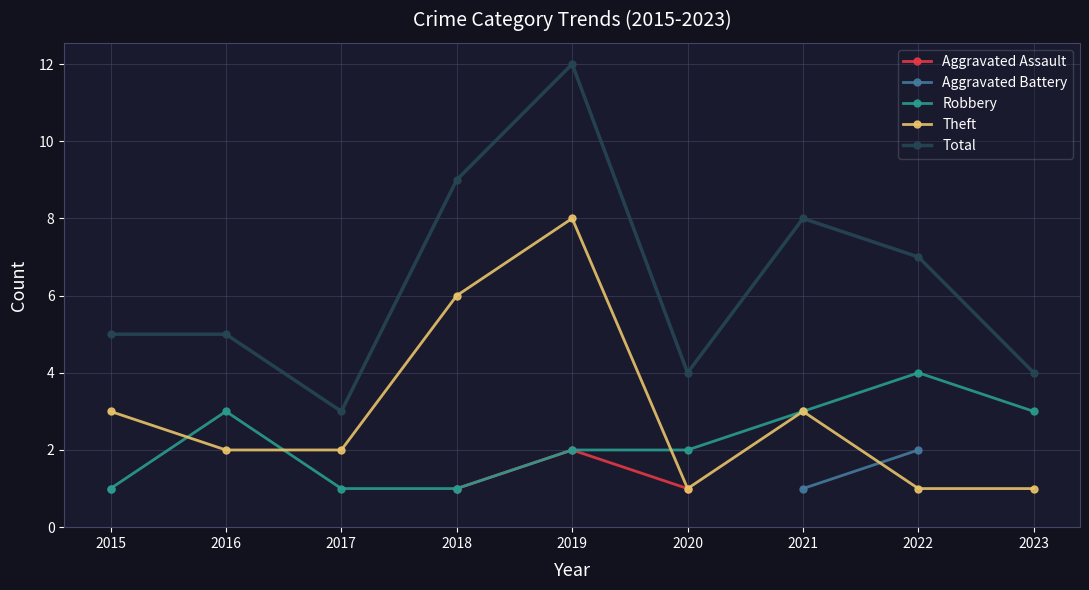

How many interior local valleys does the Theft series have?

1